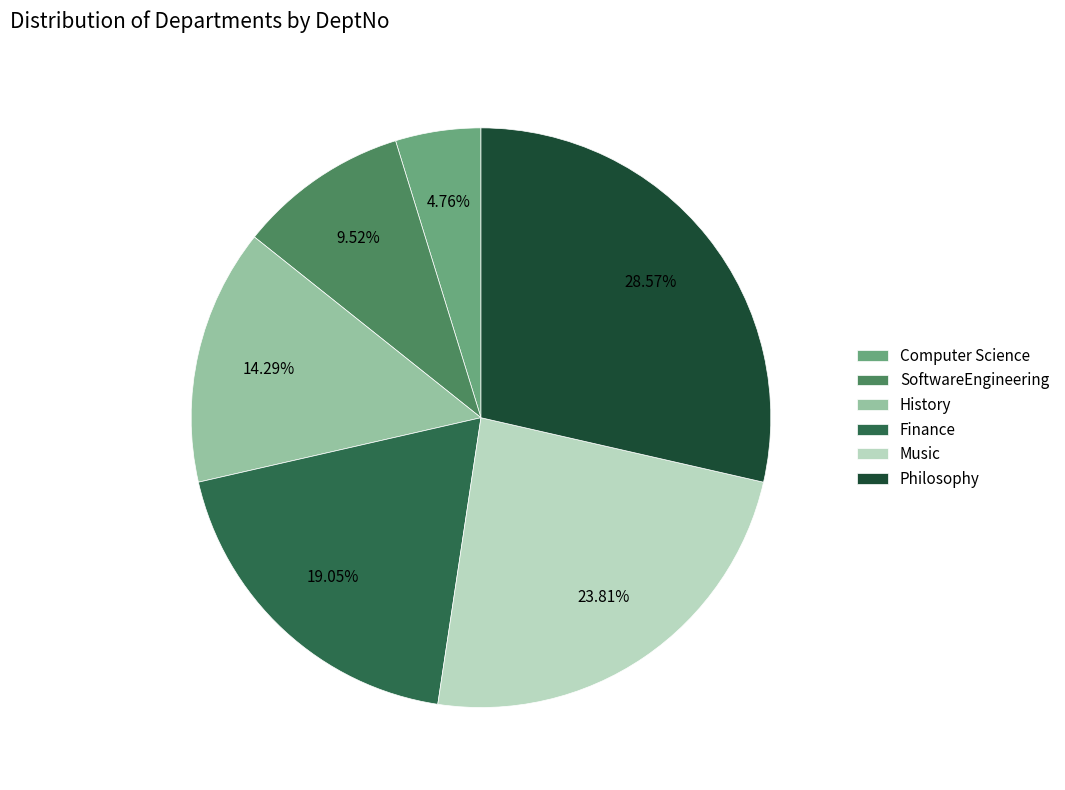

True or false: Philosophy accounts for 29% of the total.

True